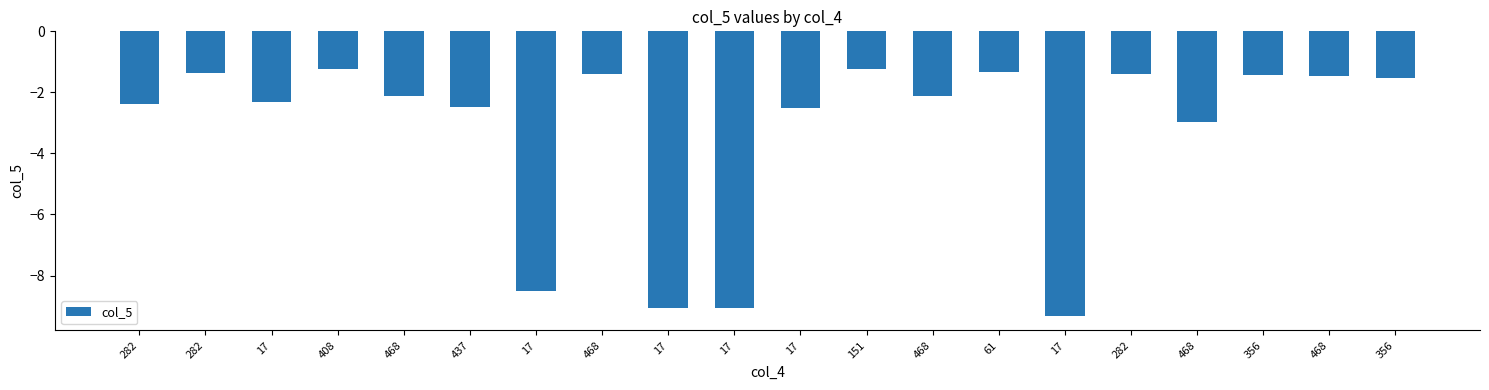

How many values exceed -2?

9